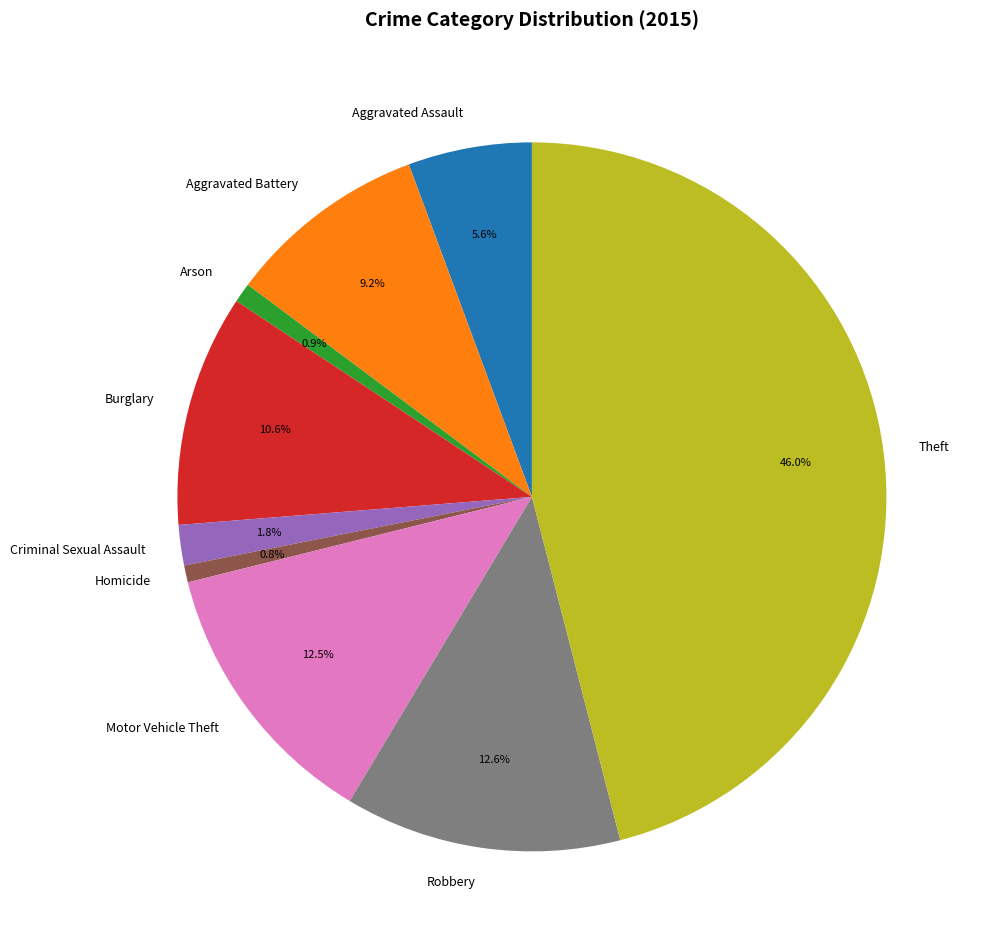

To the nearest percent, what percentage of the pie is Criminal Sexual Assault?

2%